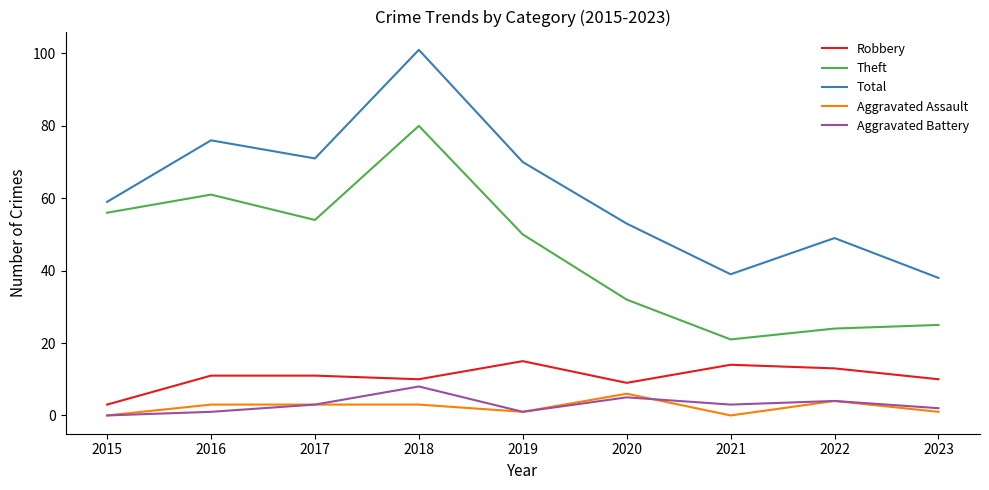

What is the sum of all Aggravated Battery values?

27